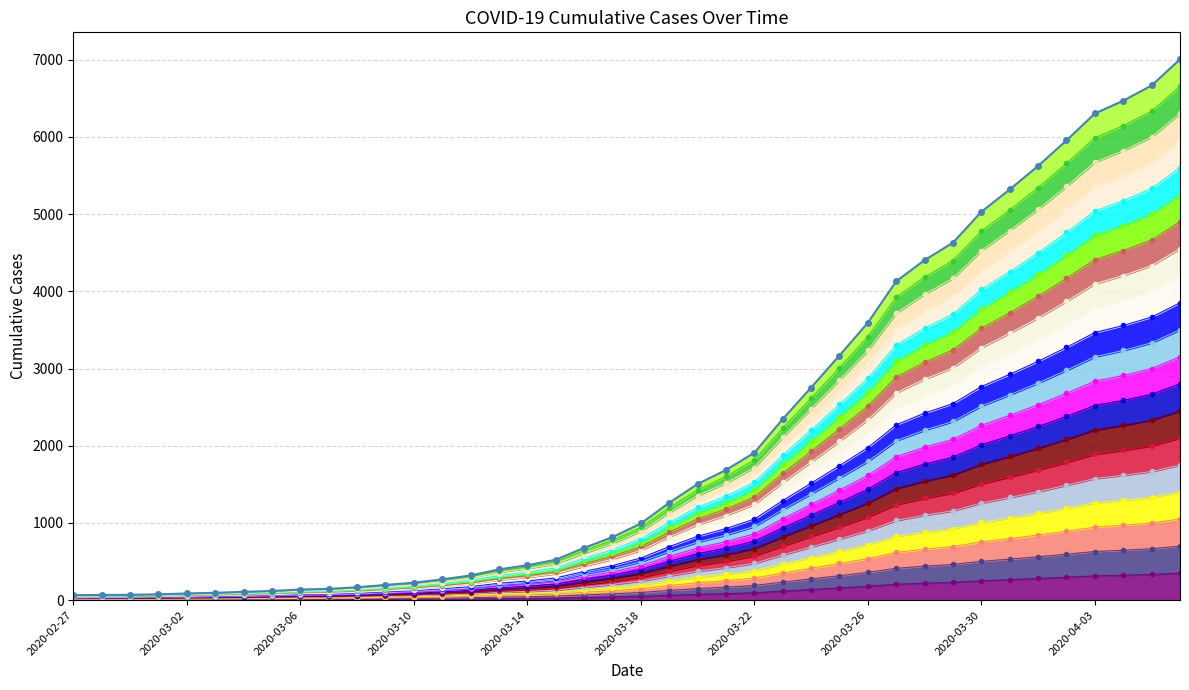

Rank the categories by value from lowest to highest.

2020-02-27, 2020-02-28, 2020-02-29, 2020-03-01, 2020-03-02, 2020-03-03, 2020-03-04, 2020-03-05, 2020-03-06, 2020-03-07, 2020-03-08, 2020-03-09, 2020-03-10, 2020-03-11, 2020-03-12, 2020-03-13, 2020-03-14, 2020-03-15, 2020-03-16, 2020-03-17, 2020-03-18, 2020-03-19, 2020-03-20, 2020-03-21, 2020-03-22, 2020-03-23, 2020-03-24, 2020-03-25, 2020-03-26, 2020-03-27, 2020-03-28, 2020-03-29, 2020-03-30, 2020-03-31, 2020-04-01, 2020-04-02, 2020-04-03, 2020-04-04, 2020-04-05, 2020-04-06